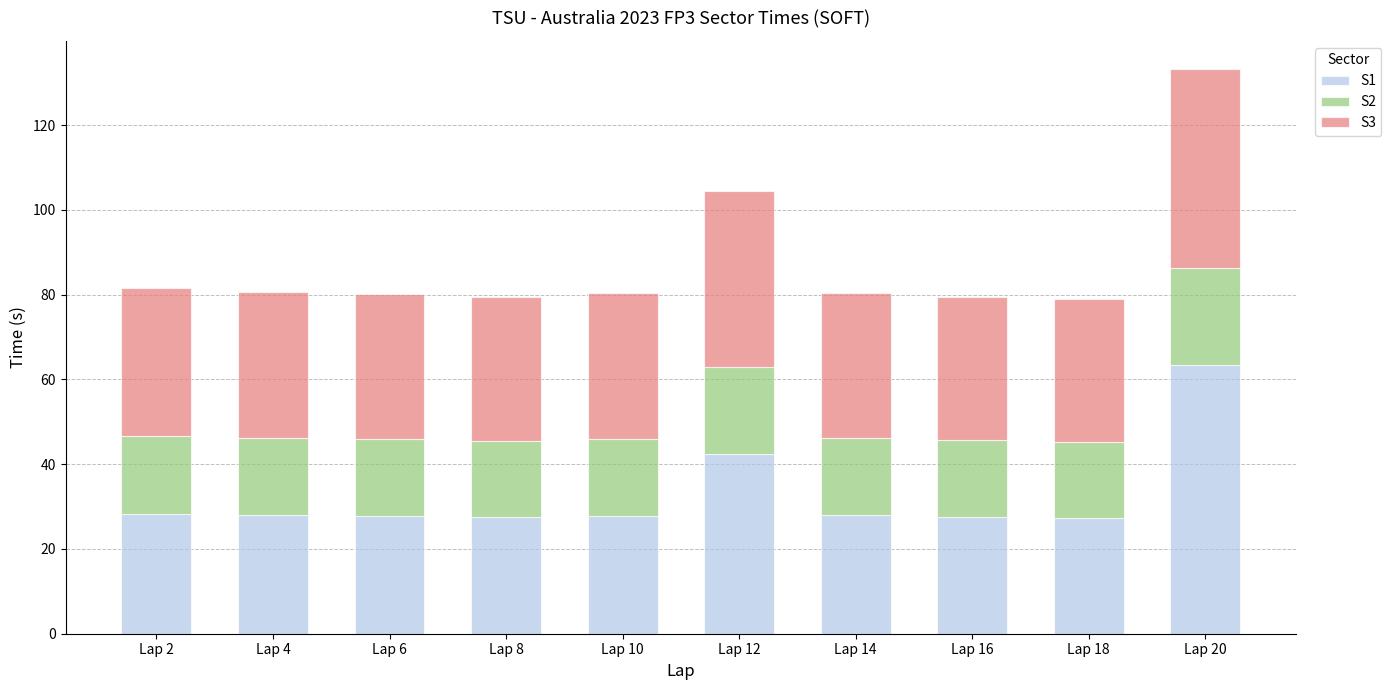

What is the difference between the maximum and minimum values in the S1 series?

36.2